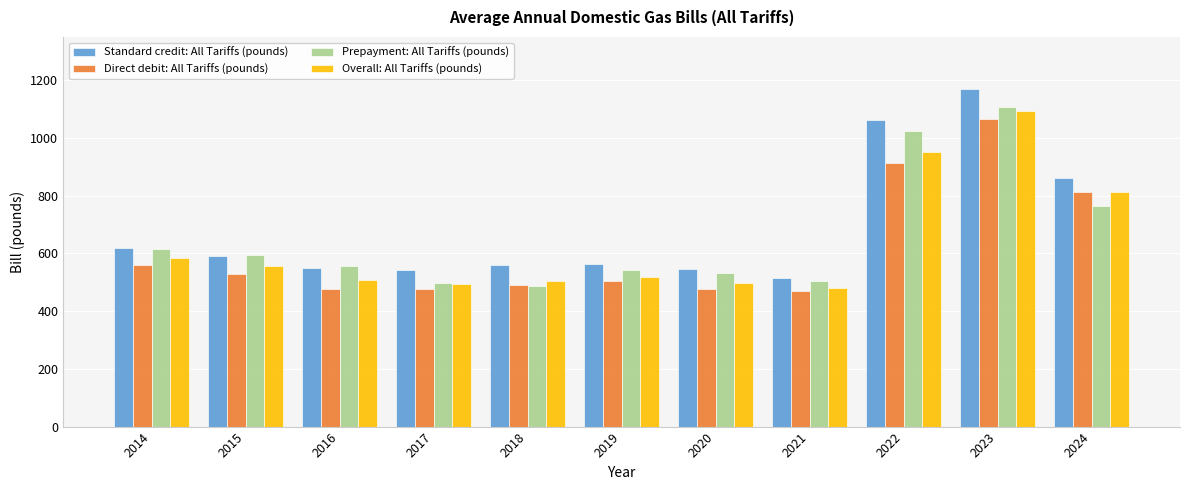

Which series has the largest total across all categories?

Standard credit: All Tariffs (pounds)